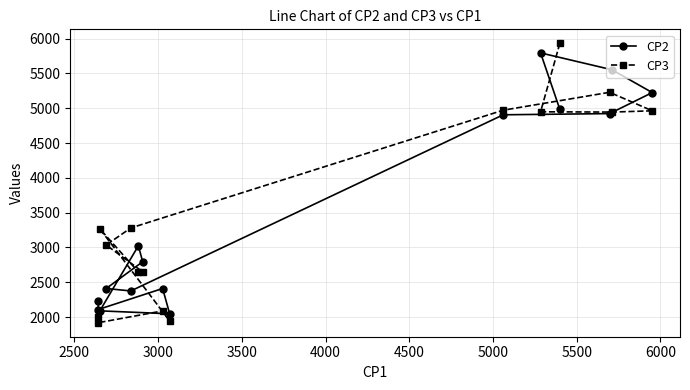

What is the sum of all CP2 values?

52869